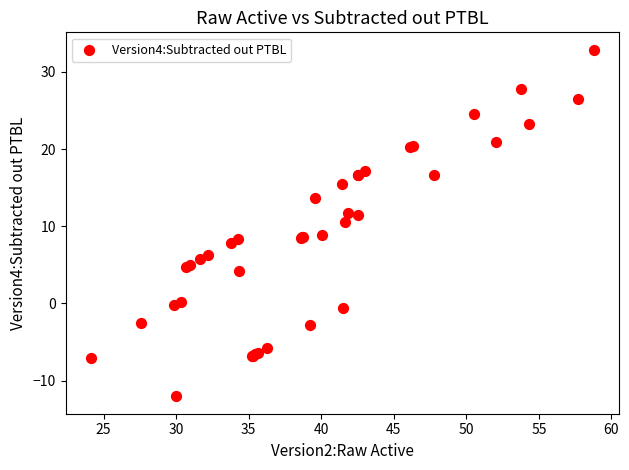

What Y value in the scatter plot is closest to 10?

10.5